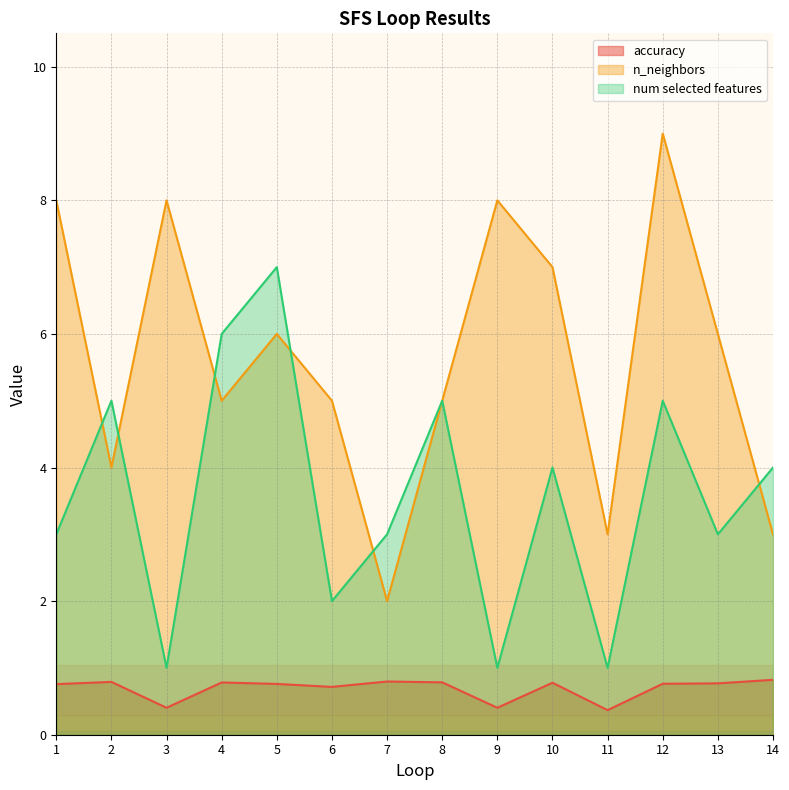

Where is the first local maximum for n_neighbors?

3